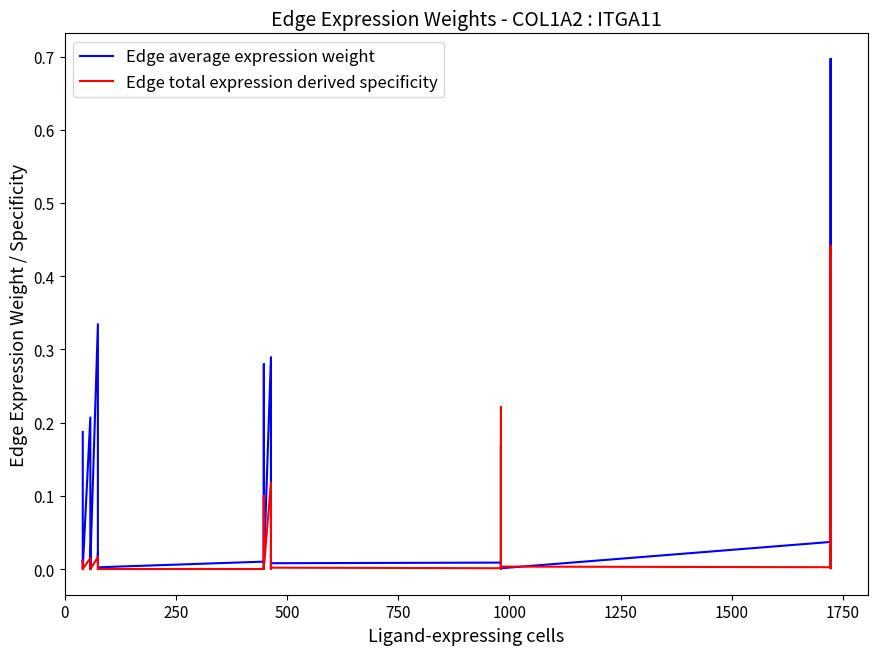

What is the difference between the second highest and minimum values in the Edge average expression weight series?

0.3